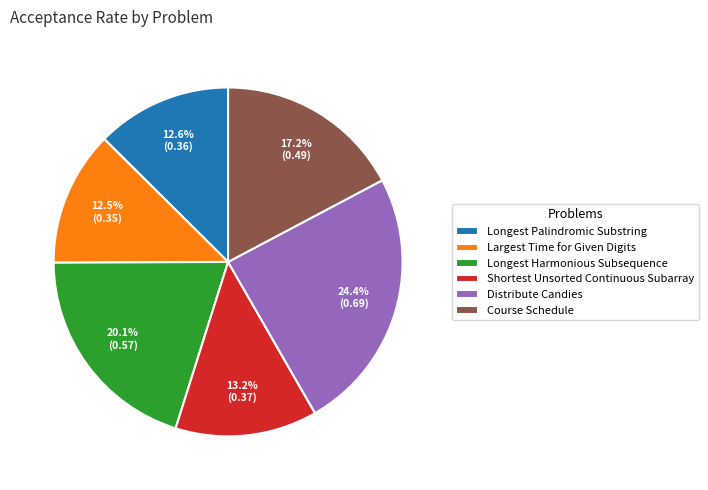

Count the number of slices in the pie.

6